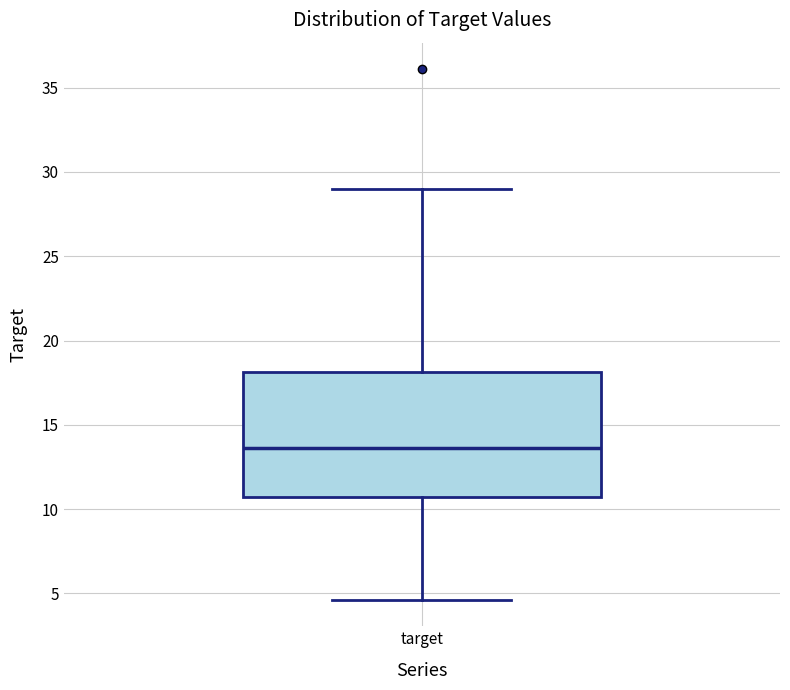

Transcribe this box plot: give where the median line is, the range the box spans, and where the two whiskers end, as read against the y-axis. The values are not printed on the chart, so give them approximately, as read against the axis.

median 13.5, box 10.5 to 18.0, whiskers 4.5 to 29.0